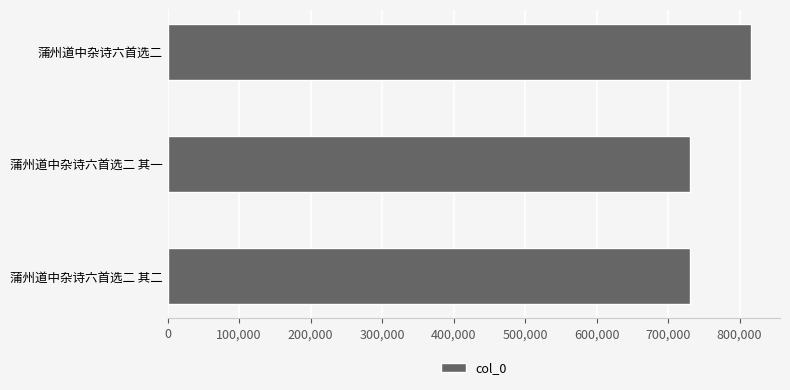

What is the greatest value displayed?

815858